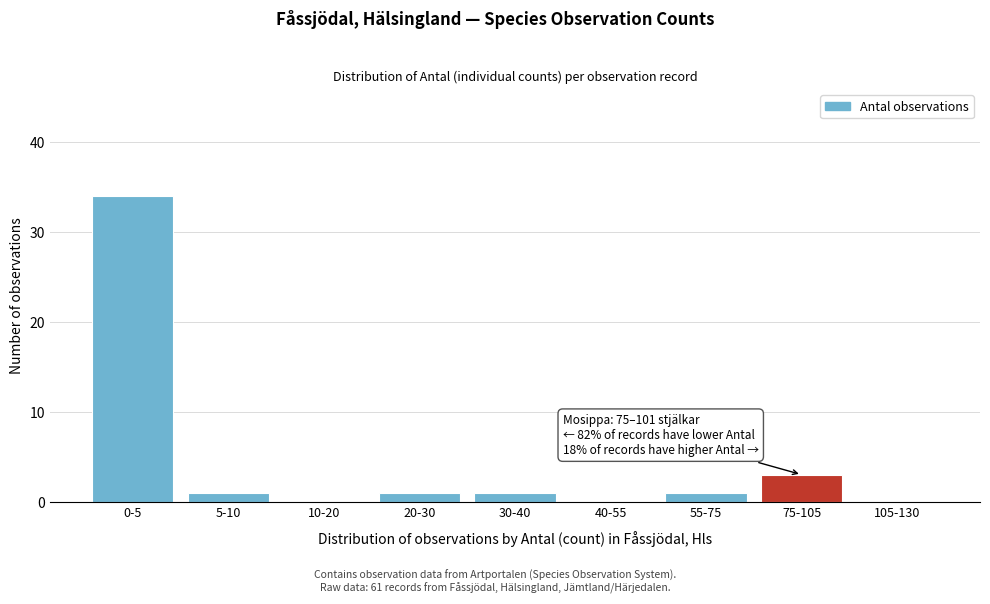

Reading left to right, transcribe all the data shown in this chart.

0-5=34	5-10=1	10-20=0	20-30=1	30-40=1	40-55=0	55-75=1	75-105=3	105-130=0